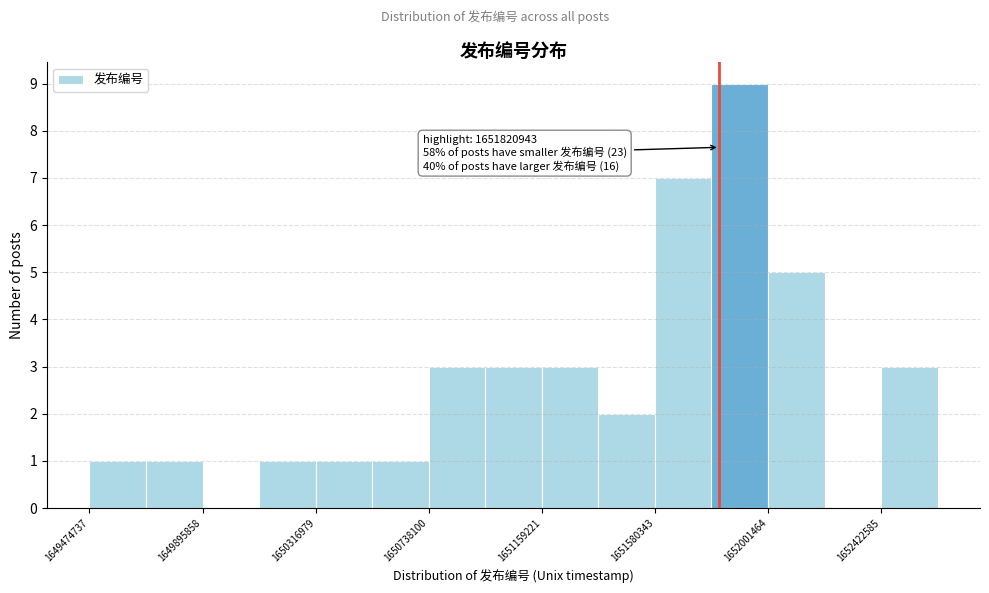

Over which range of the x-axis is the bar tallest?

1651800000 to 1652000000